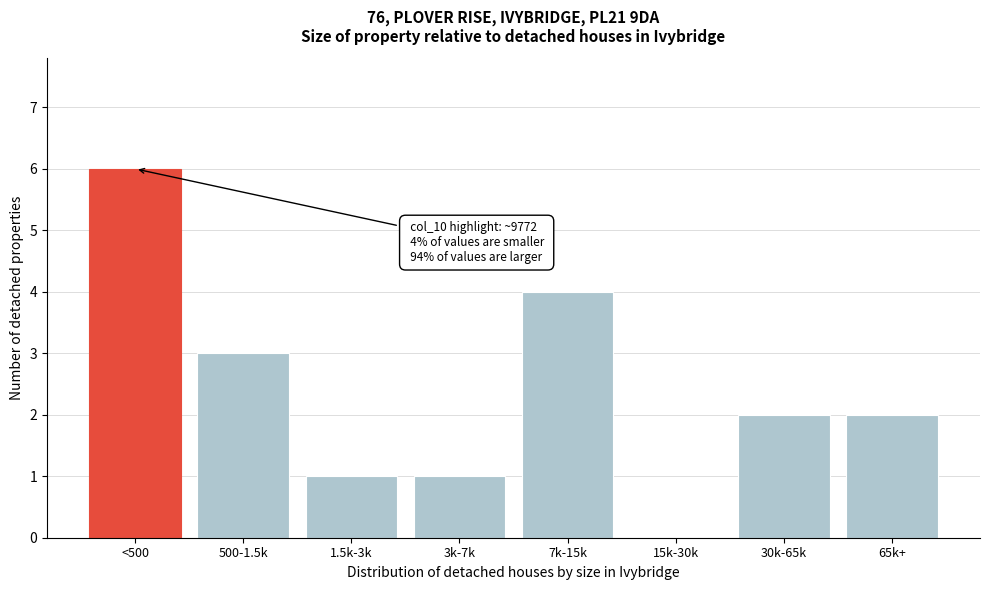

Reading left to right, transcribe all the data shown in this chart.

<500=6	500-1.5k=3	1.5k-3k=1	3k-7k=1	7k-15k=4	15k-30k=0	30k-65k=2	65k+=2